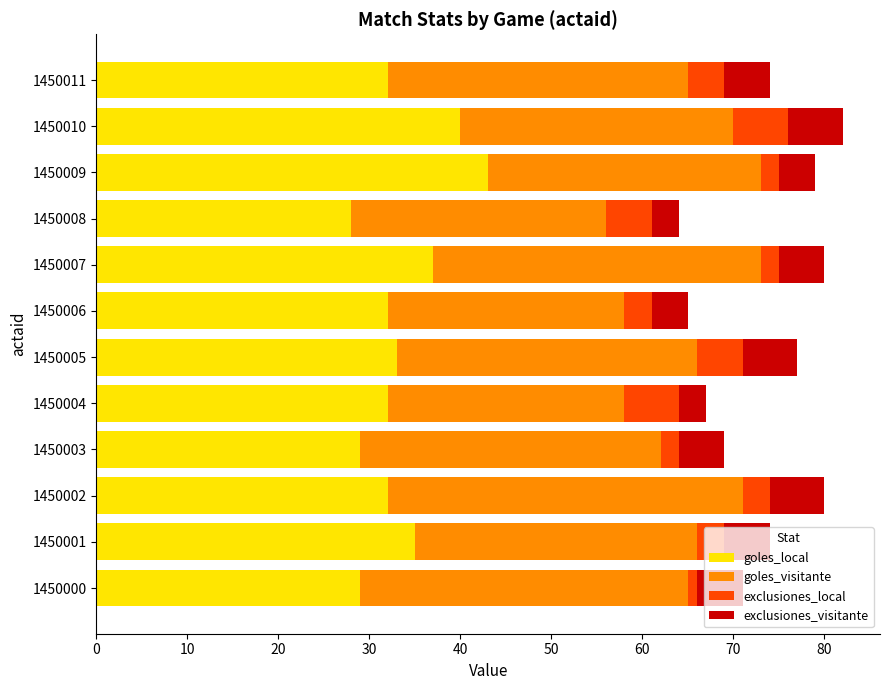

Is it true that goles_local equals 29 at 1450003?

True